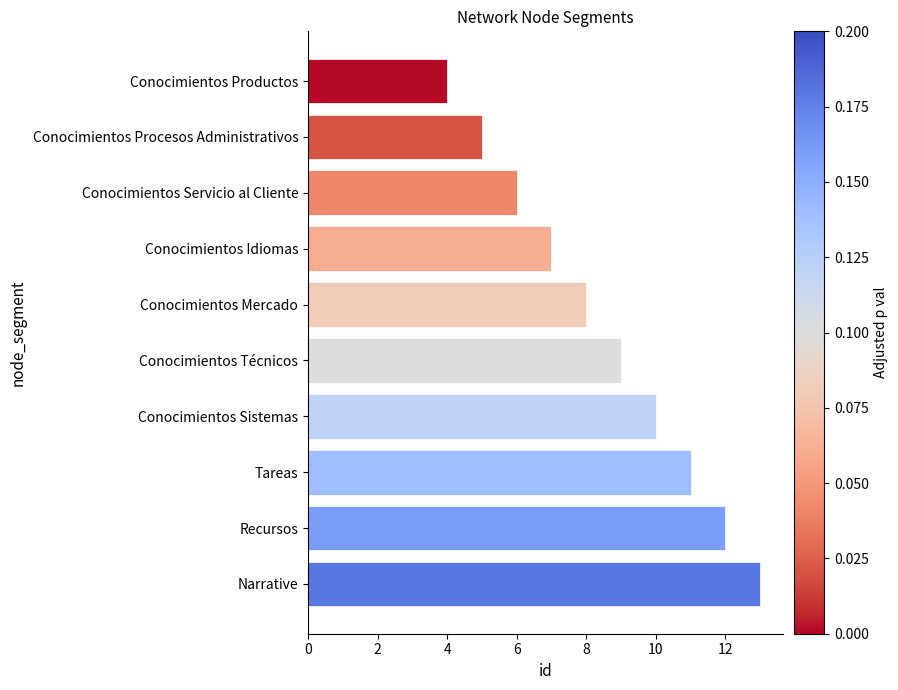

Count the number of categories in the chart.

10